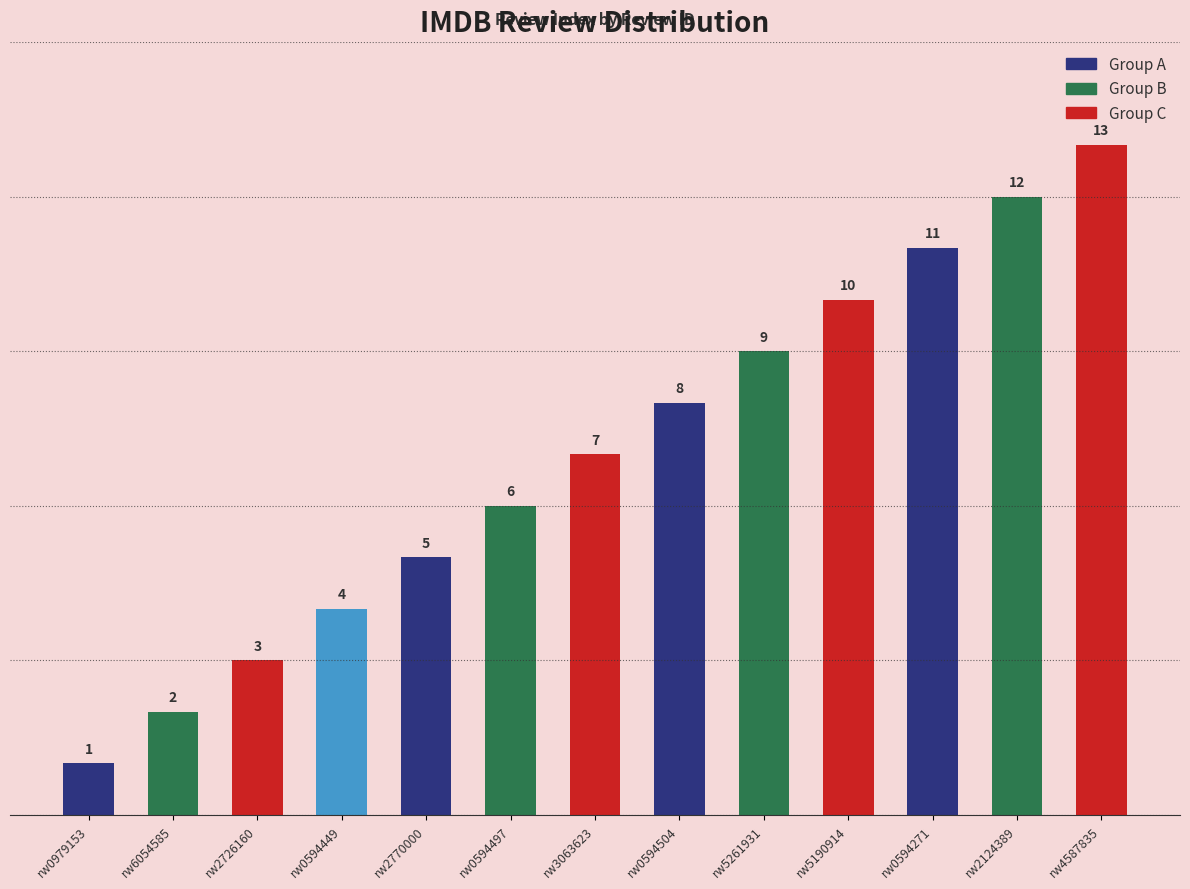

What is the value of the 8th bar from the left?

8